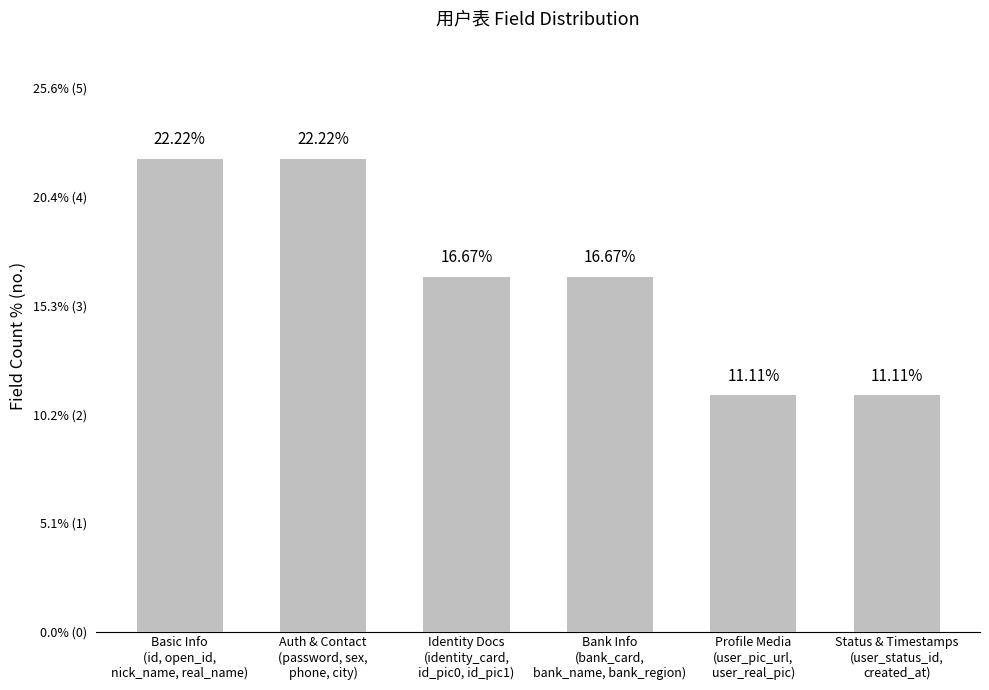

What is the label of the 1st bar from the left?

Basic Info
(id, open_id,
nick_name, real_name)